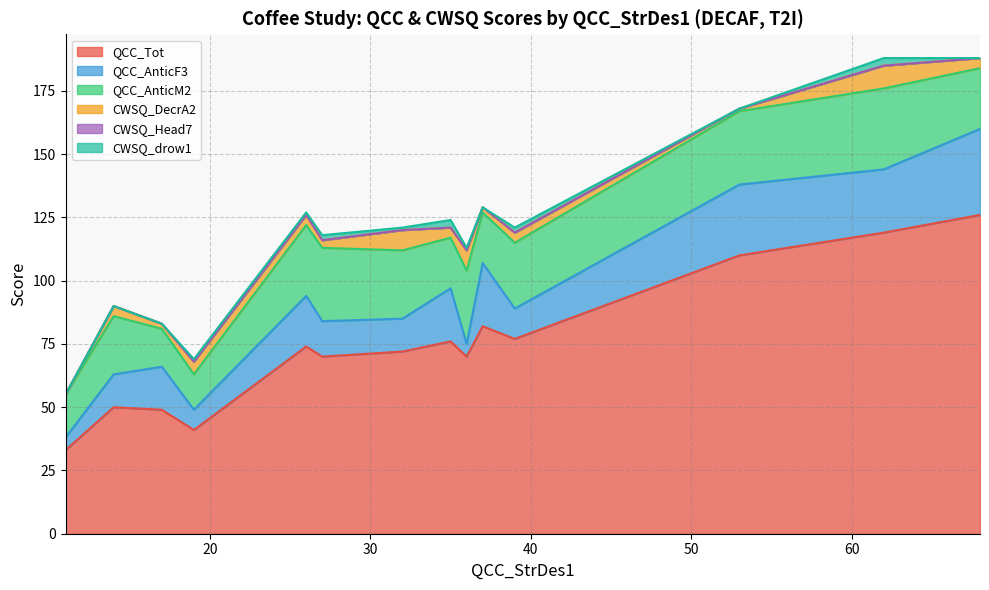

The value of CWSQ_drow1 at 68 is 0. True or false?

True